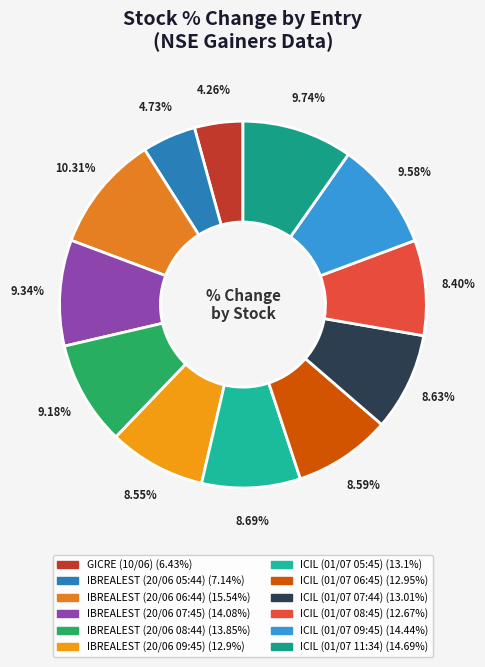

How many segments does this pie chart have?

12